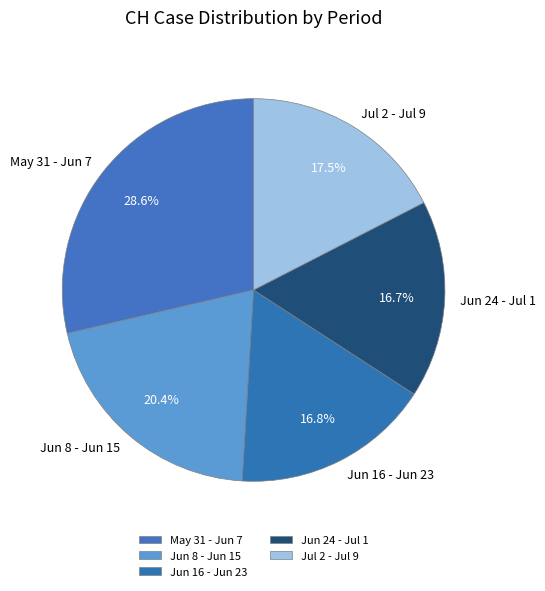

How much of the chart is everything except May 31 - Jun 7?

71.4%